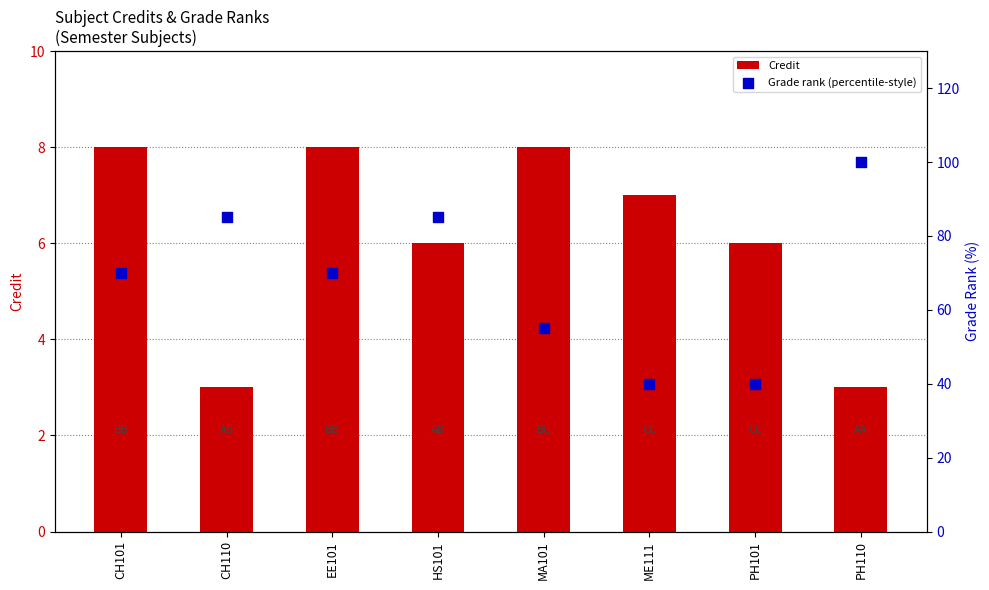

Is the value of Credit at CH110 greater than the value of Grade rank (percentile-style) at HS101?

No